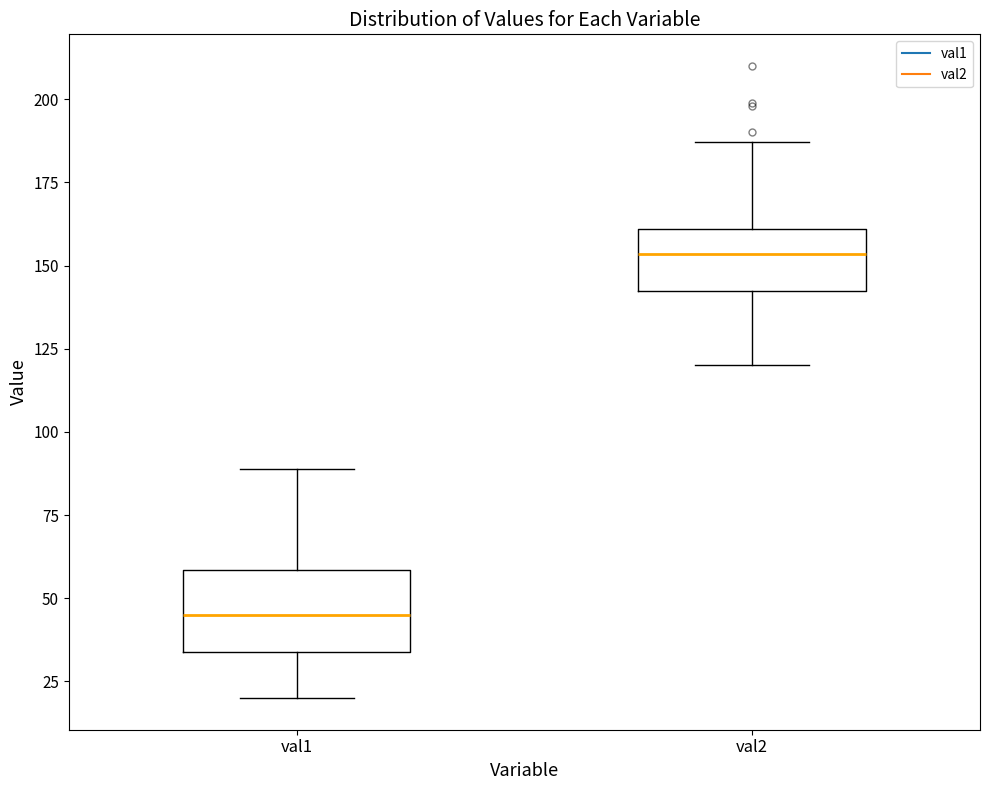

Where does the lower whisker of the box for val2 end on the y-axis? The values are not printed on the chart, so give them approximately, as read against the axis.

120